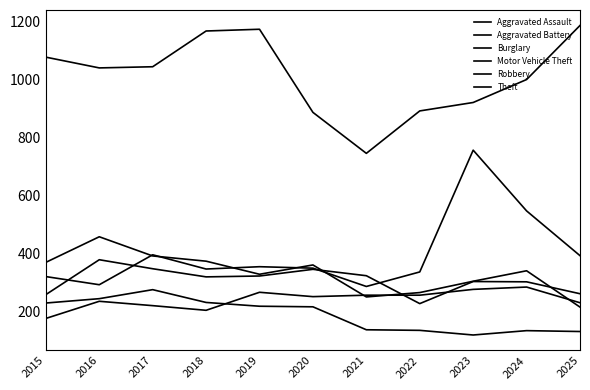

What is the approximate value of Aggravated Battery at 2018, to the nearest 5?

320